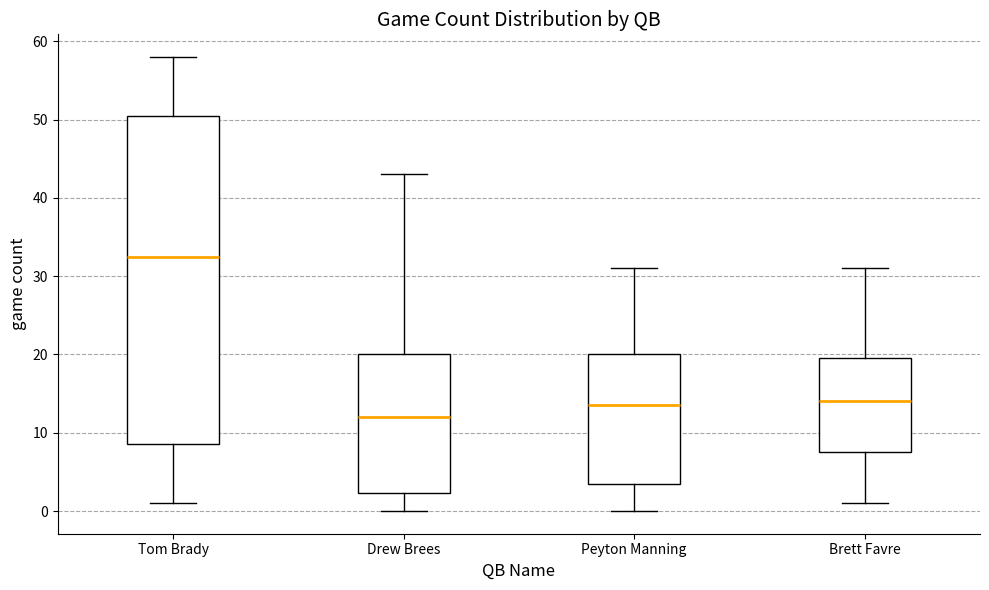

Reading left to right, read every box against the y-axis: the position of its median line, the range the box covers, and the ends of its whiskers. The values are not printed on the chart, so give them approximately, as read against the axis.

Tom Brady: median 33, box 9 to 51, whiskers 1 to 58
Drew Brees: median 12, box 2 to 20, whiskers 0 to 43
Peyton Manning: median 14, box 4 to 20, whiskers 0 to 31
Brett Favre: median 14, box 8 to 20, whiskers 1 to 31